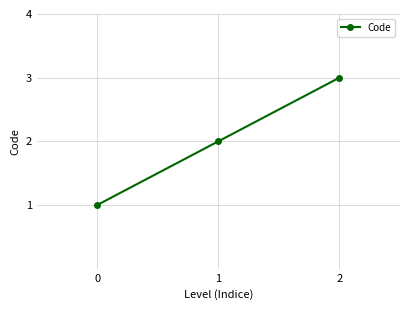

What is the difference between the second highest and minimum values?

1